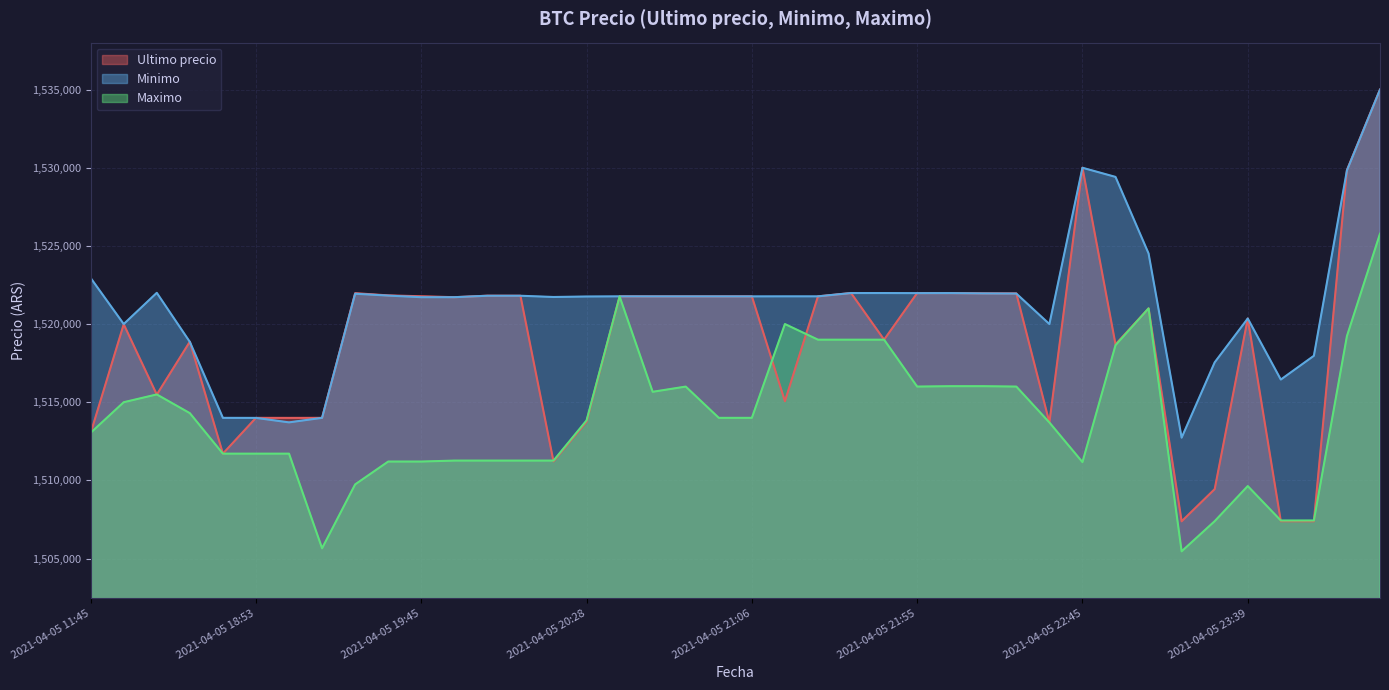

What position from the left is 2021-04-05 19:38?

10